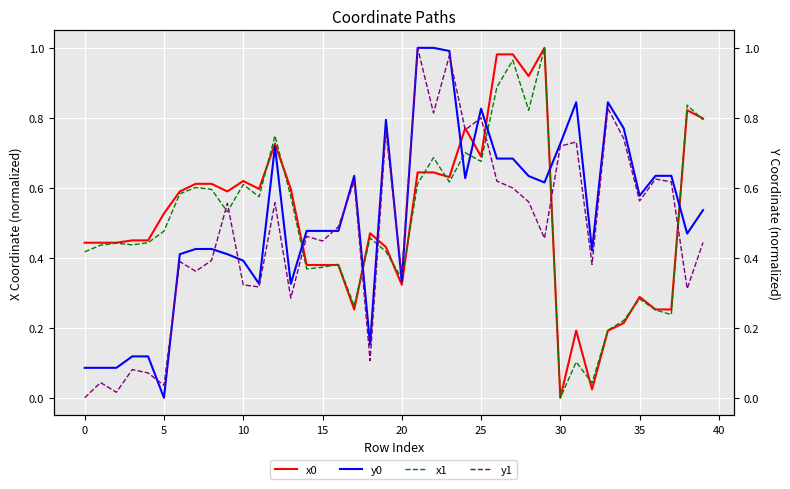

How many series are shown in this chart?

4